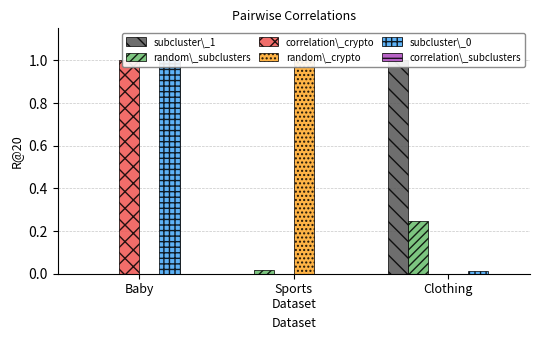

What is the difference between the maximum and second lowest values in the random\_crypto series?

1.0